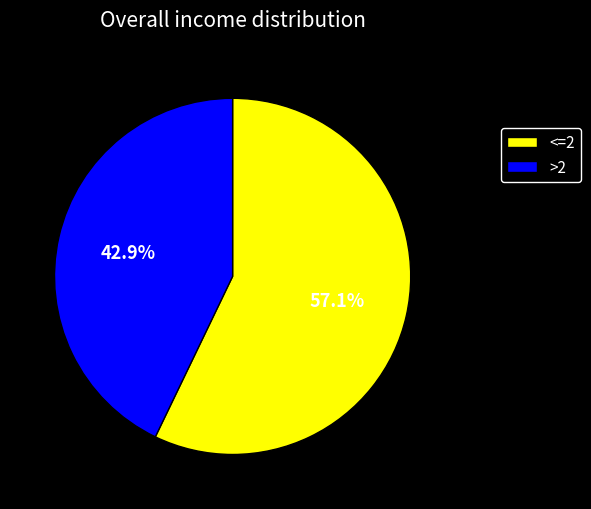

Rank the categories by value from lowest to highest.

>2, <=2